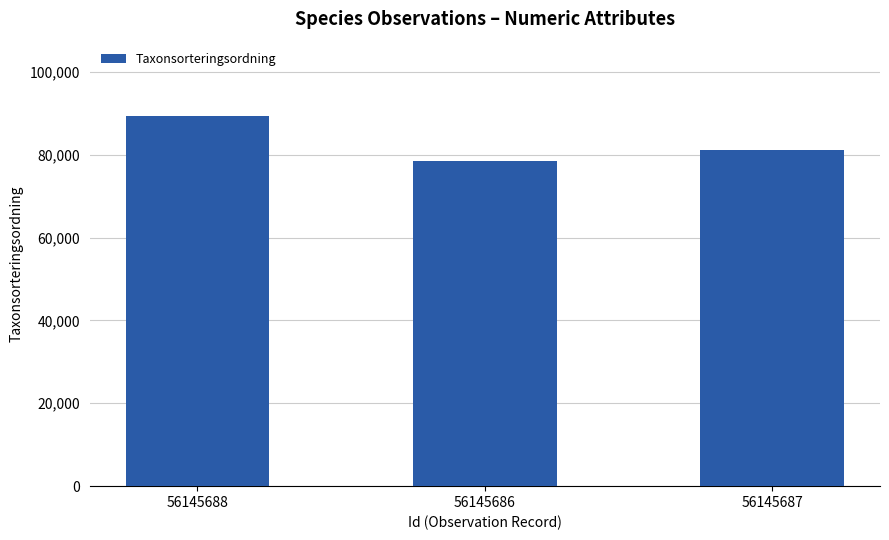

Which label corresponds to the smallest value in the chart?

56145686